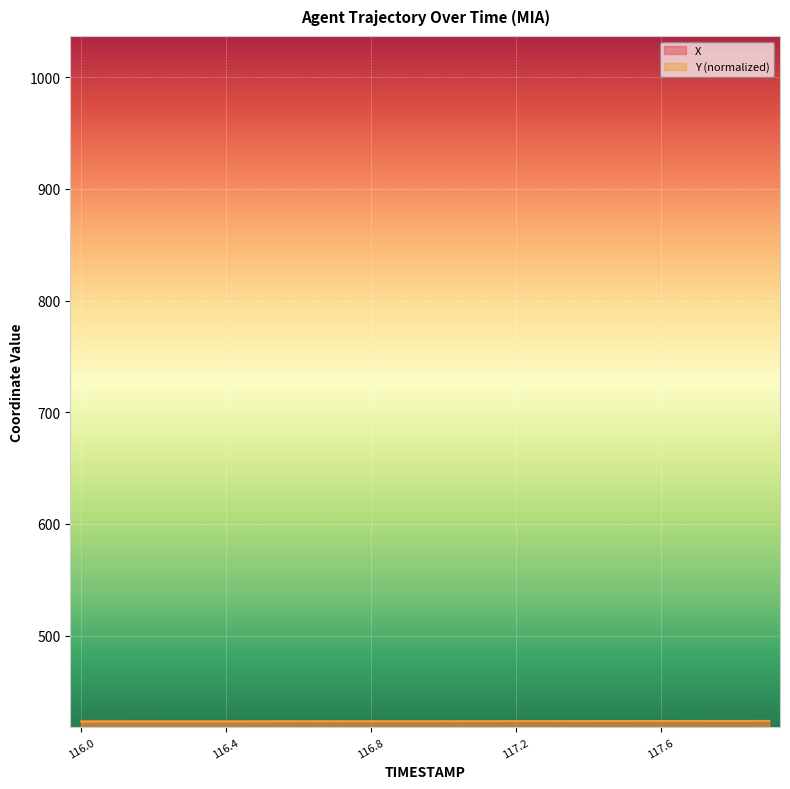

What is the maximum value shown in the chart?

423.6